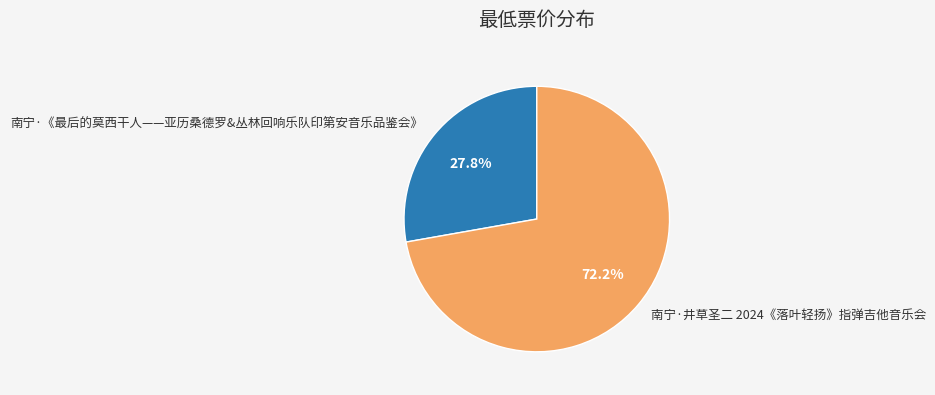

Is it true that 南宁·《最后的莫西干人——亚历桑德罗&丛林回响乐队印第安音乐品鉴会》 is 28% of the pie?

True